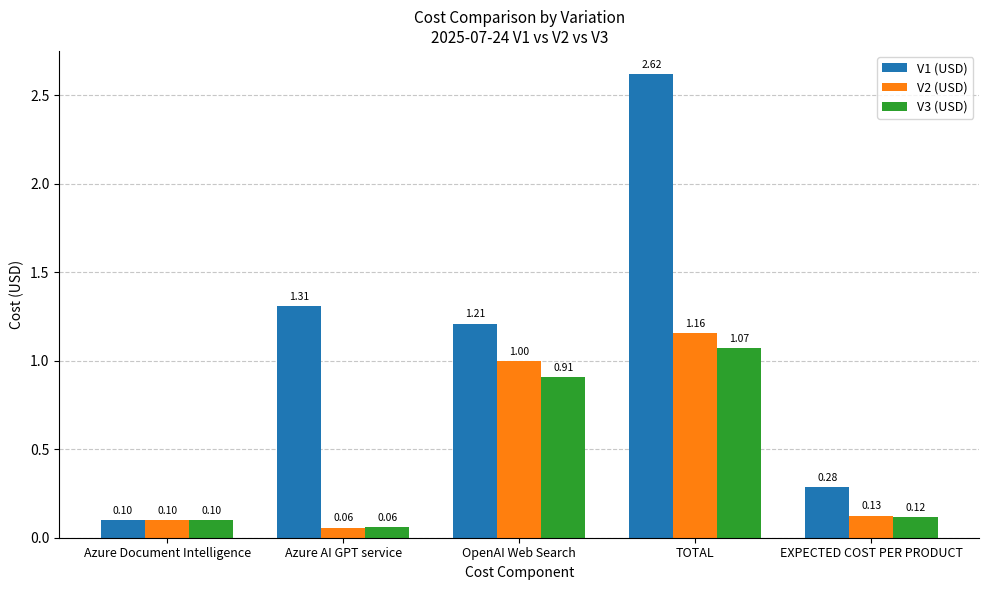

What is the minimum value for V1 (USD)?

0.1